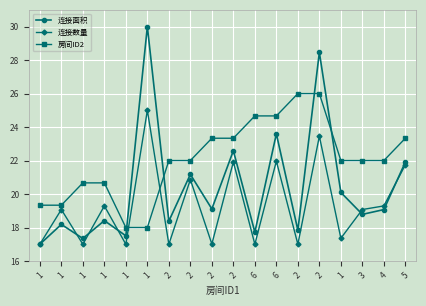

Is the value of 连接面积 at 2 greater than the value of 连接数量 at 1?

Yes